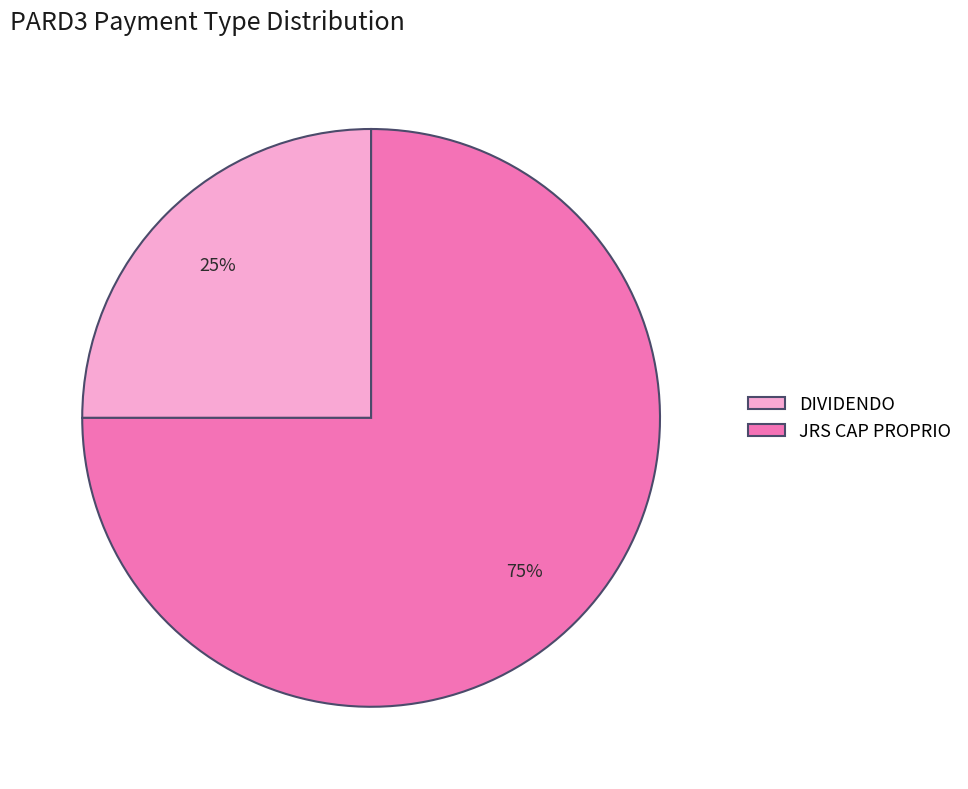

Count the number of slices in the pie.

2